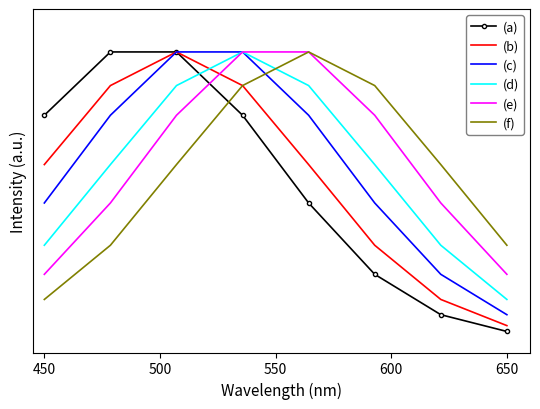

What are all the series names shown in the legend?

(a), (b), (c), (d), (e), (f)